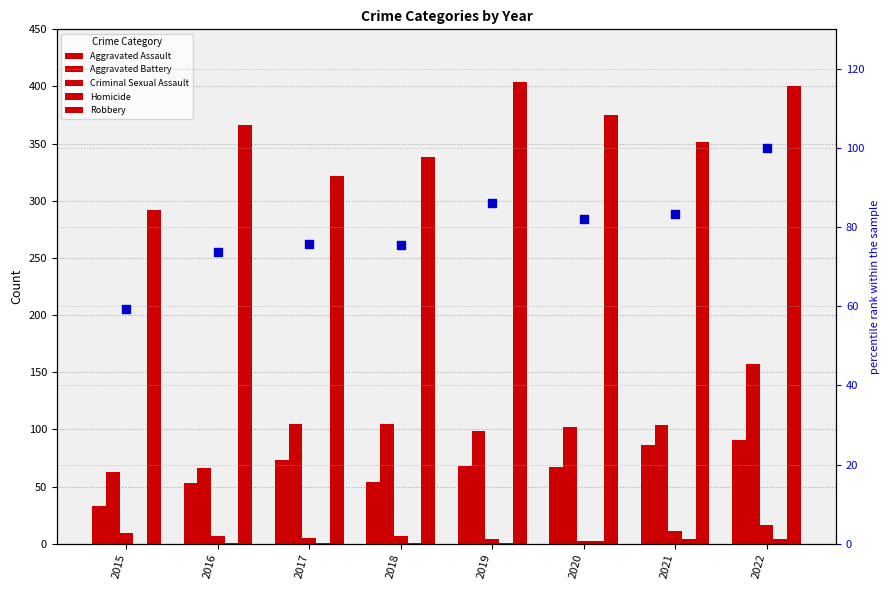

At which category is the sum across all series the highest?

2022